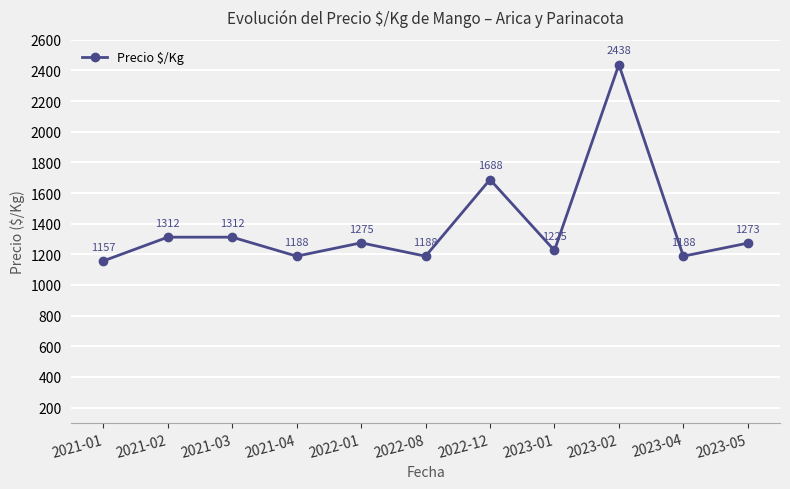

What position from the left is 2023-04?

10